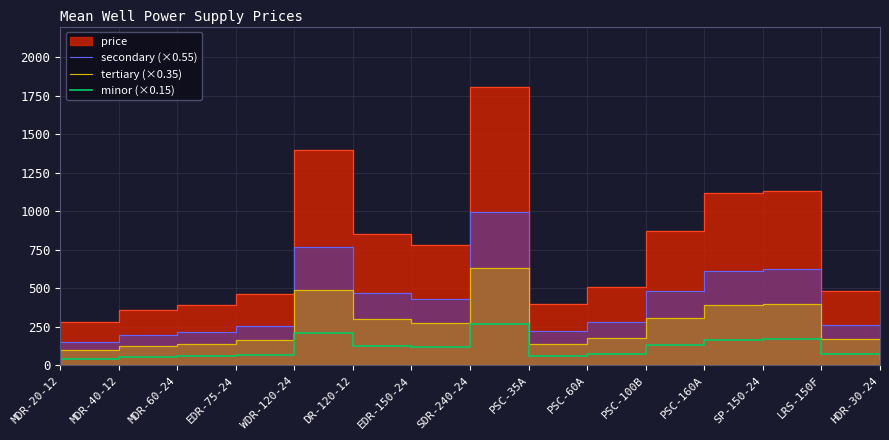

What is the maximum value for minor (×0.15)?

271.1